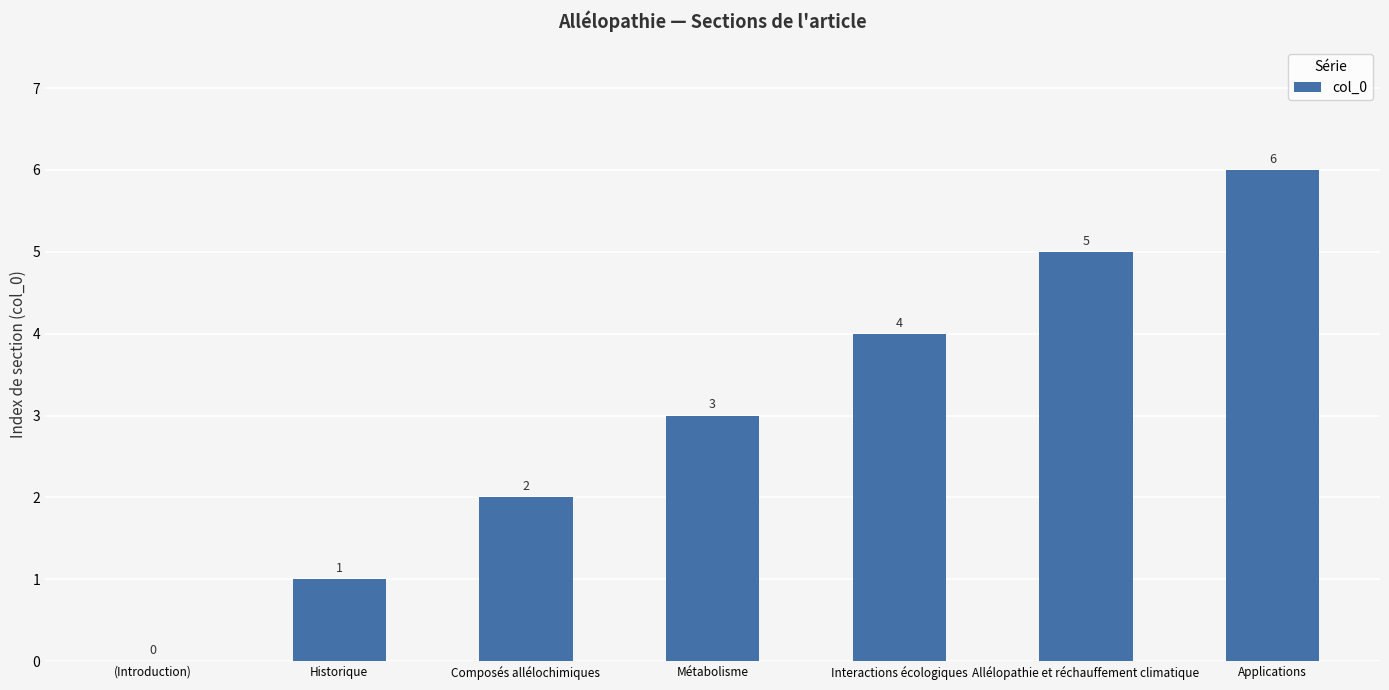

How many categories are shown in the chart?

7